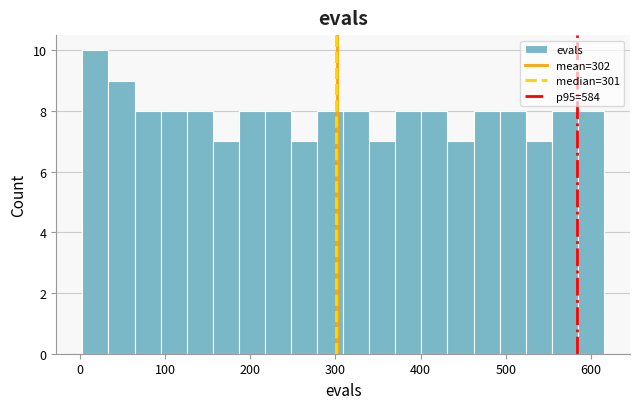

Read against the x-axis, roughly where is the centre of the tallest bar?

20